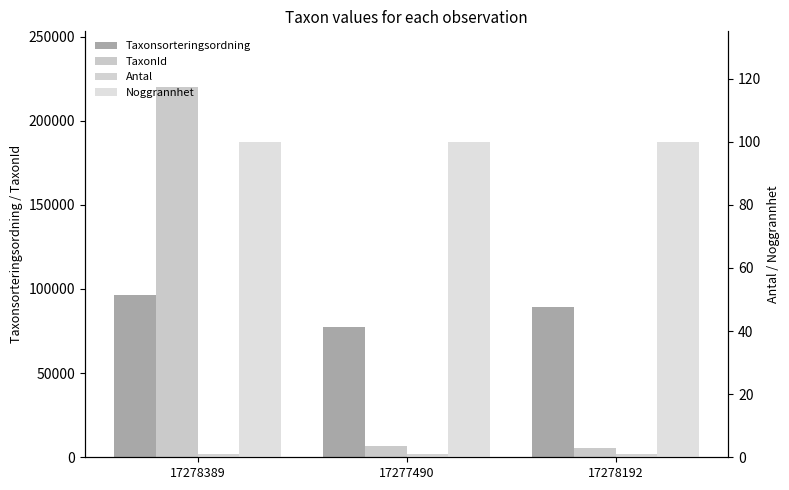

List the series in order of their peak value, highest first.

TaxonId, Taxonsorteringsordning, Noggrannhet, Antal